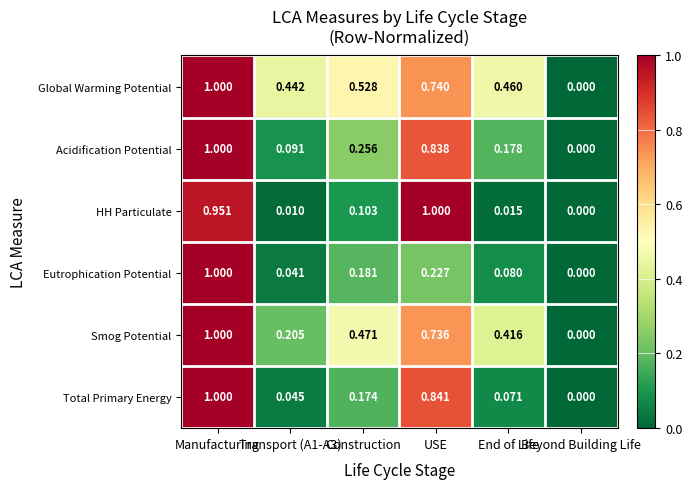

At which label does Eutrophication Potential reach its minimum?

Beyond Building Life